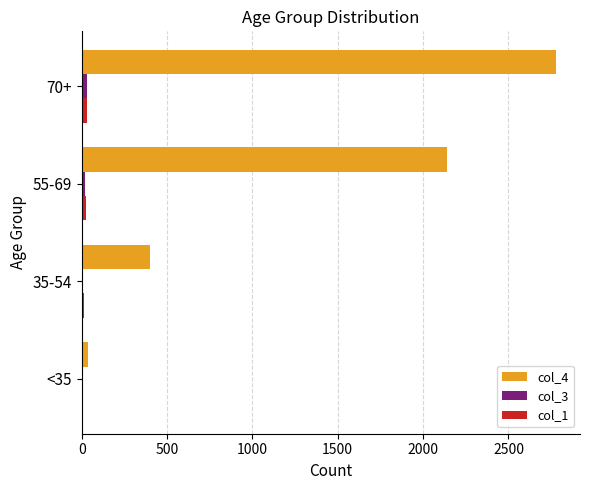

What are all the series names shown in the legend?

col_4, col_3, col_1